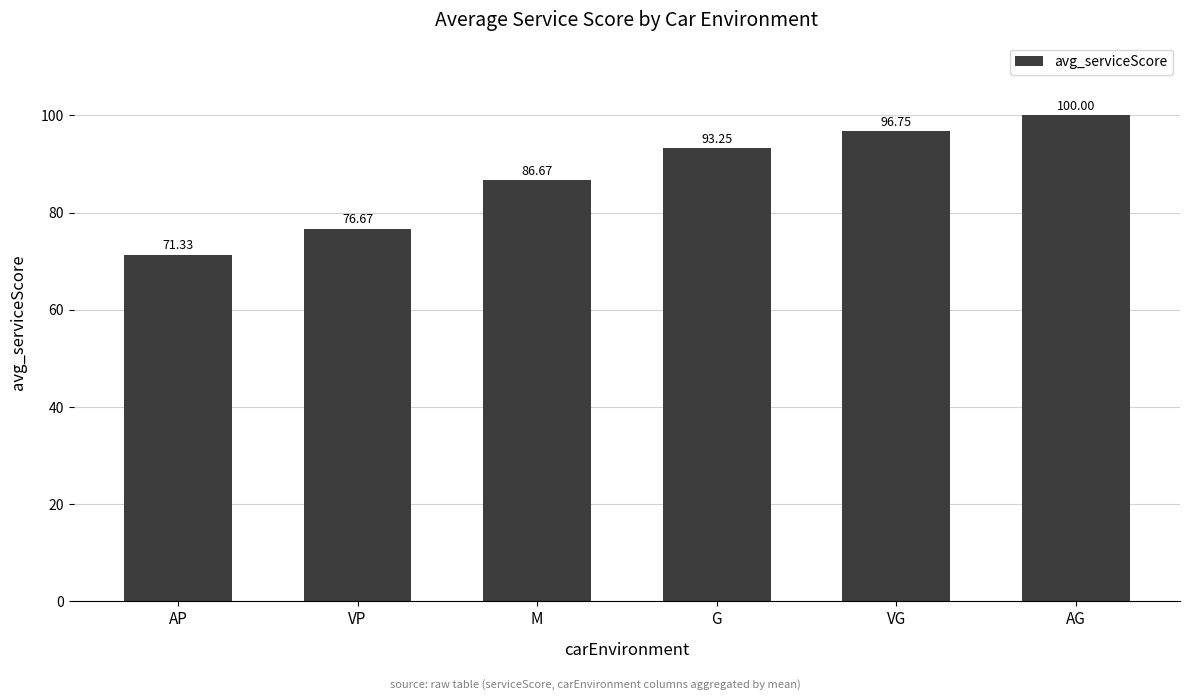

What is the value of the 5th bar from the left?

96.8